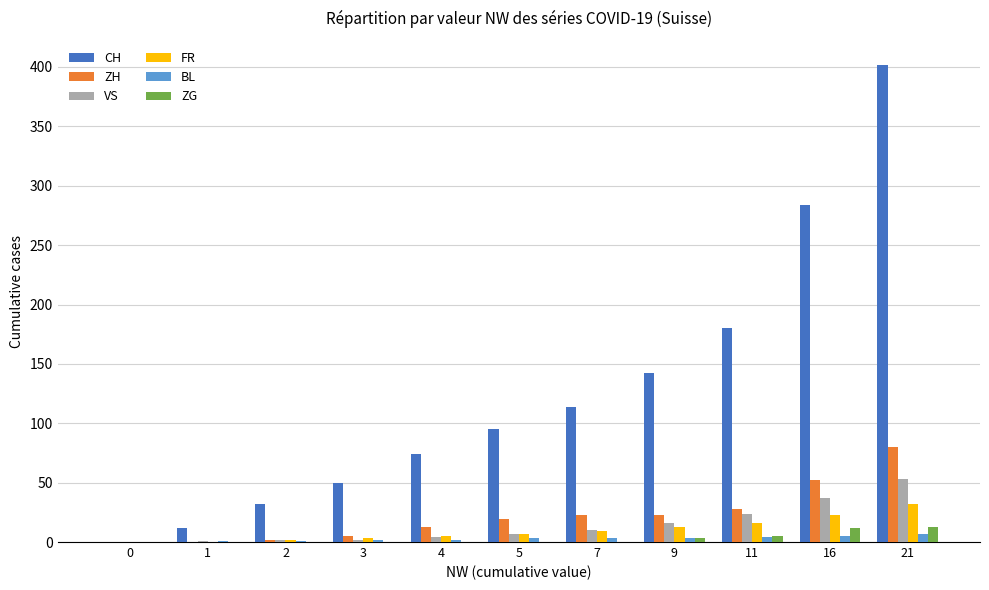

Which series changed the most between 1 and 7?

CH